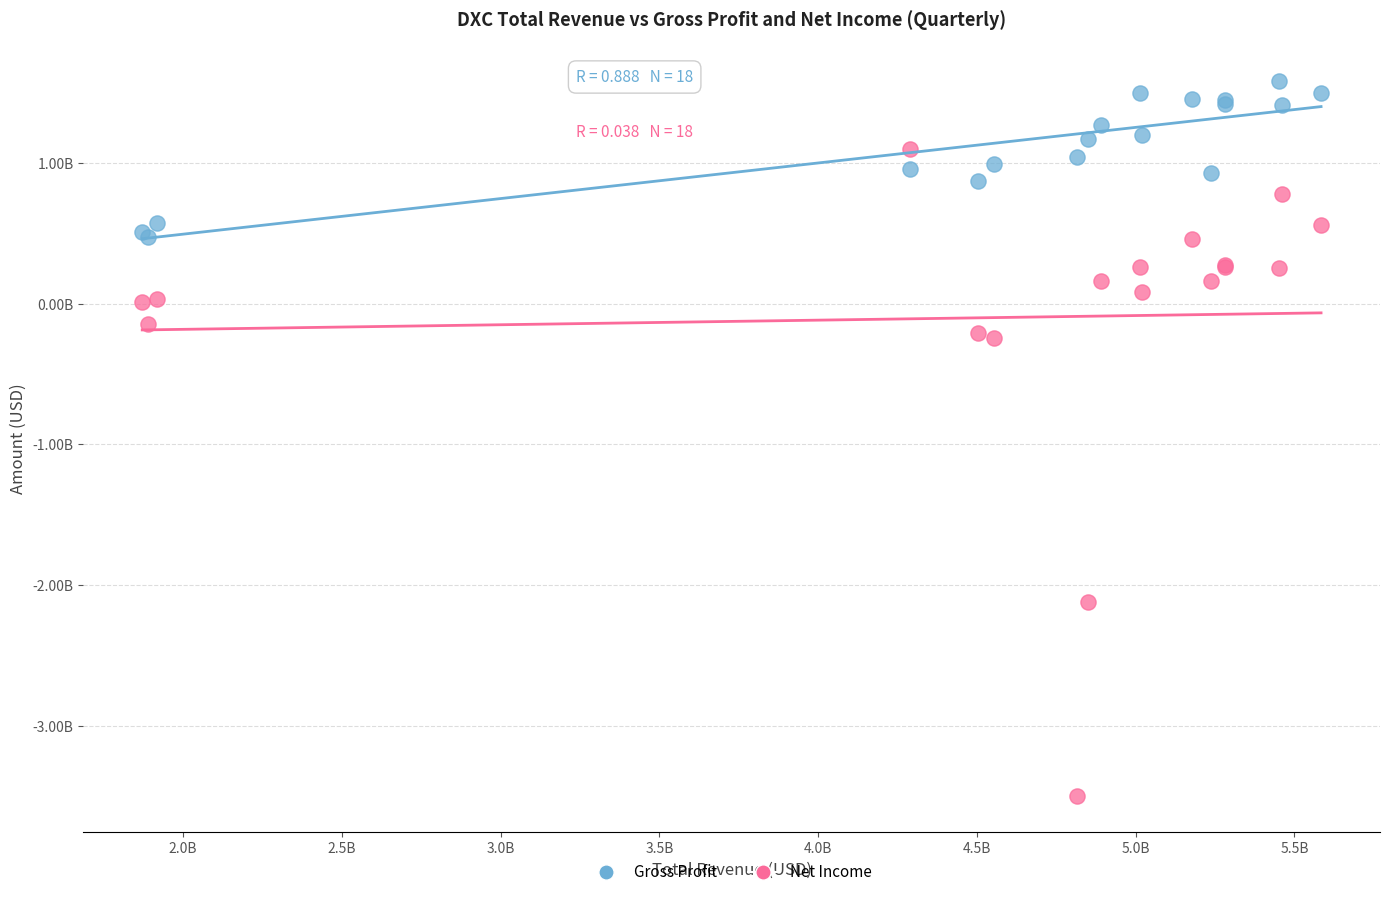

Which series contains the highest Y value?

Gross Profit